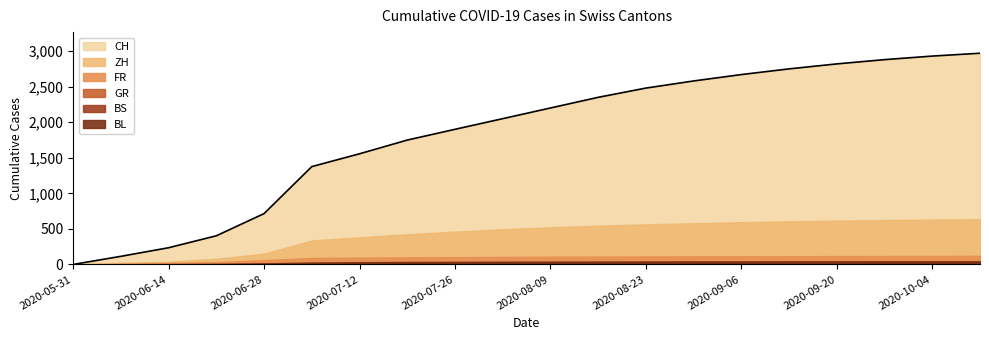

Is it true that FR equals 61 at 2020-06-28?

True